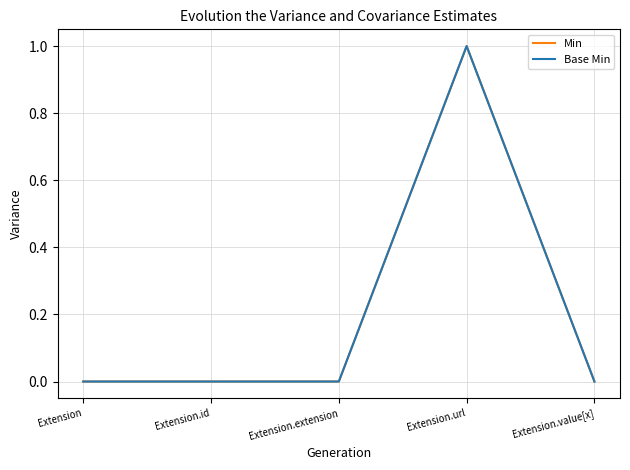

Does the chart display data point markers on the line(s)?

No